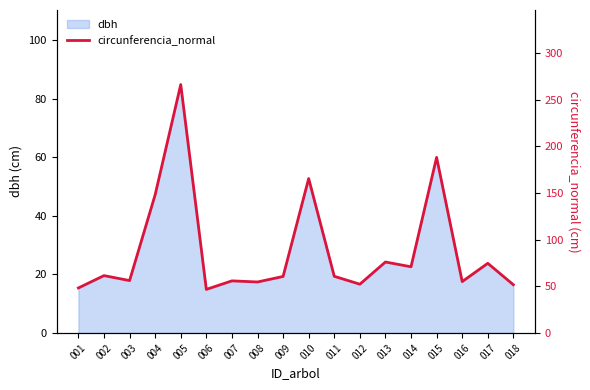

Reading right to left, list all the values displayed in this chart.

018=51.7	017=74.7	016=55.1	015=188.3	014=71.0	013=76.1	012=52.3	011=60.8	010=165.6	009=60.6	008=54.7	007=55.9	006=46.7	005=266.3	004=148.2	003=56.2	002=61.5	001=48.3